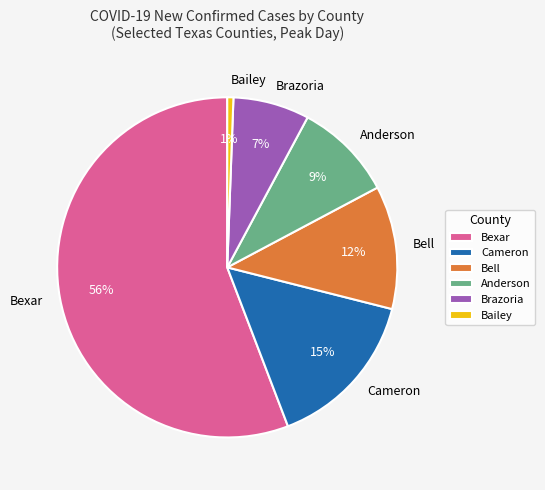

Rank the categories by value from lowest to highest.

Bailey, Brazoria, Anderson, Bell, Cameron, Bexar